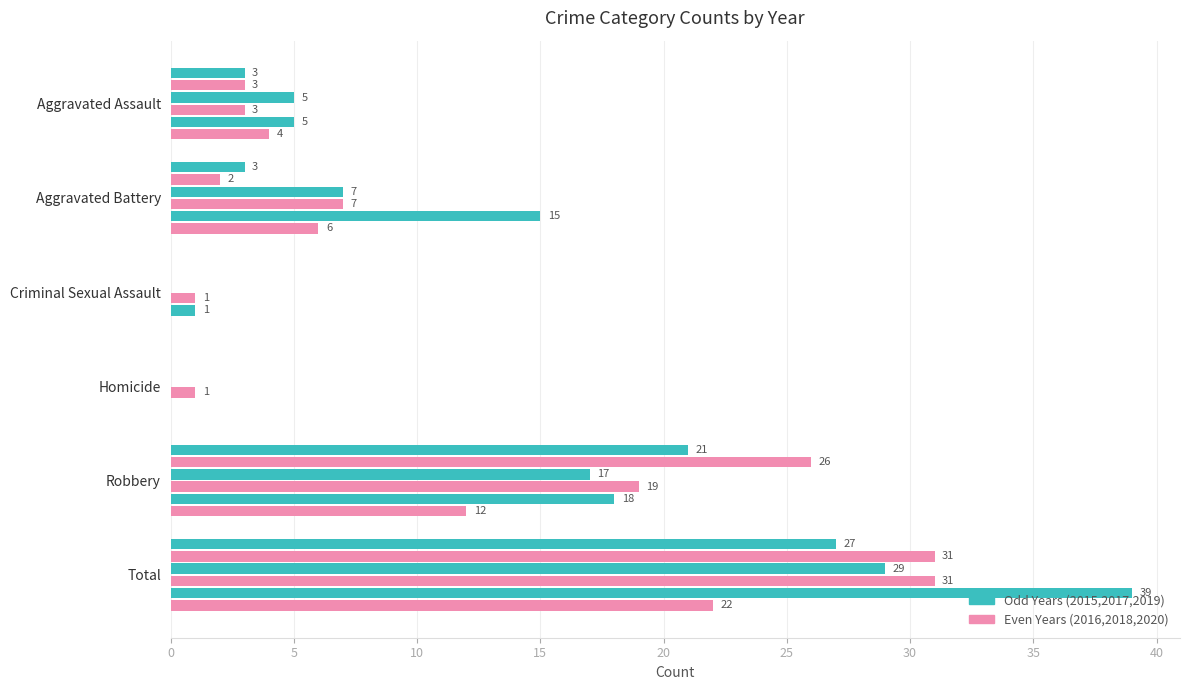

How many series are shown in this chart?

6